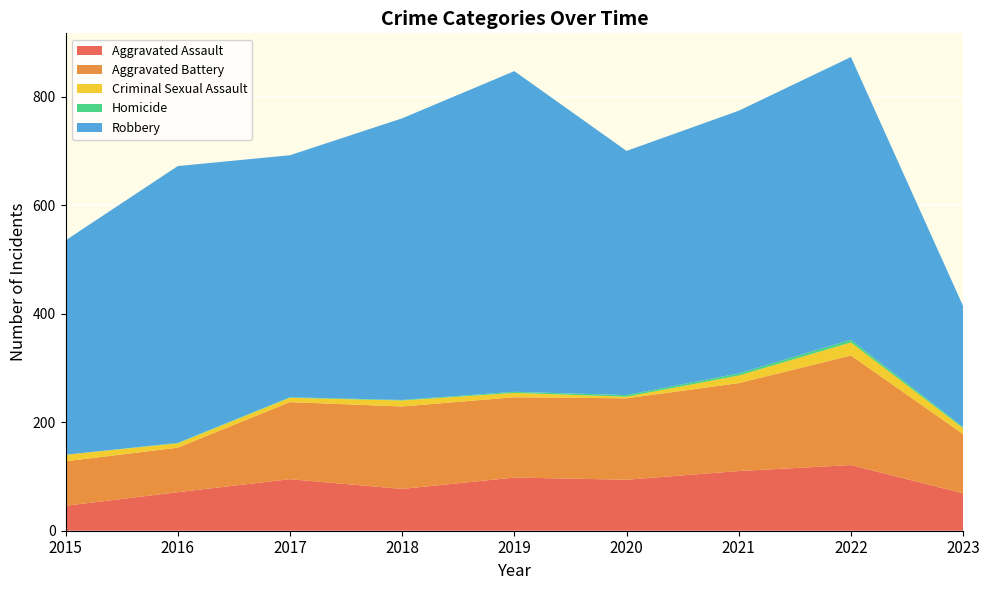

Reading left to right, extract all data points from this chart.

Aggravated Assault: 2015=46	2016=71	2017=95	2018=77	2019=98	2020=94	2021=110	2022=121	2023=69
Aggravated Battery: 2015=82	2016=82	2017=142	2018=152	2019=148	2020=150	2021=162	2022=202	2023=109
Criminal Sexual Assault: 2015=12	2016=8	2017=8	2018=11	2019=8	2020=3	2021=14	2022=24	2023=11
Homicide: 2015=0	2016=1	2017=1	2018=1	2019=2	2020=3	2021=4	2022=5	2023=2
Robbery: 2015=395	2016=510	2017=446	2018=519	2019=591	2020=450	2021=484	2022=521	2023=223